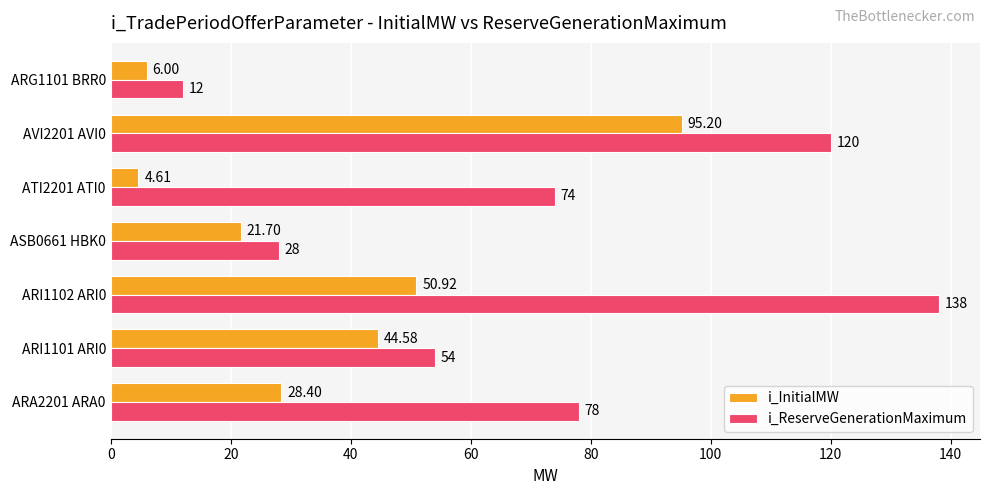

What is the difference between the i_ReserveGenerationMaximum values at AVI2201 AVI0 and ATI2201 ATI0?

46.0